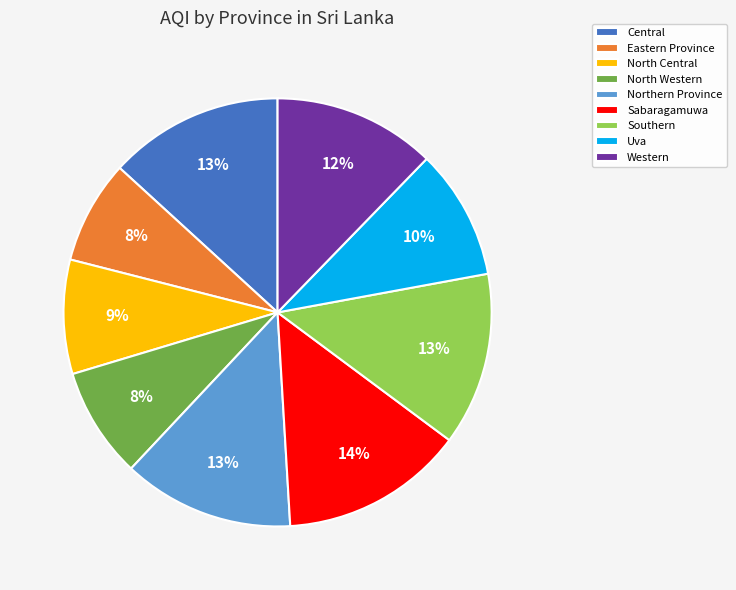

Is there any slice that represents more than half of the pie?

No